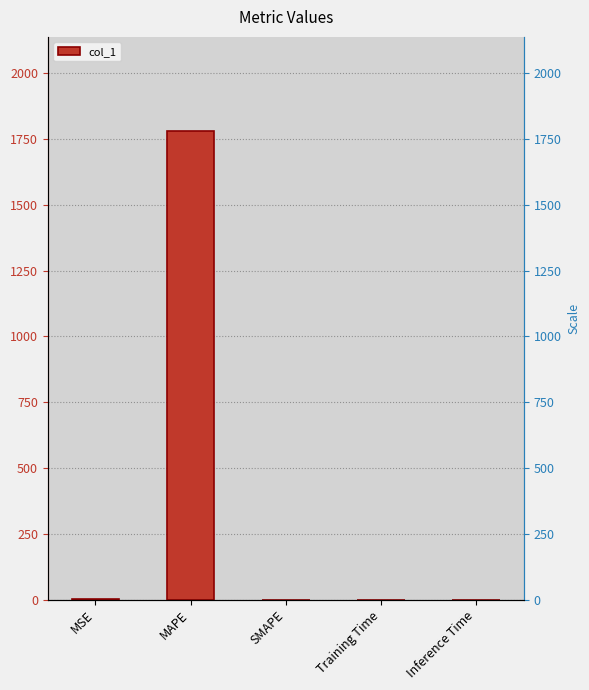

Does the chart contain any negative values?

No